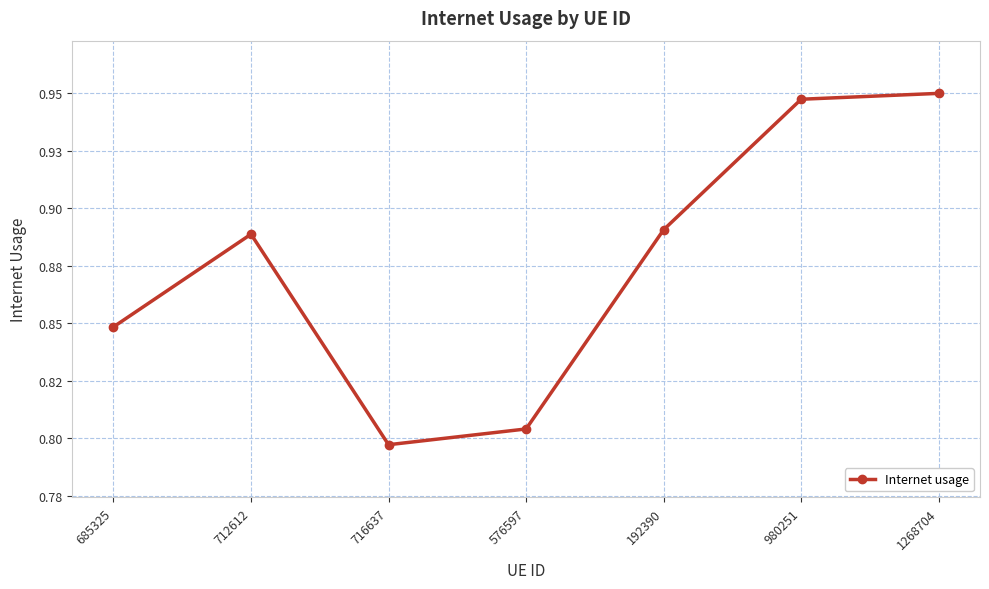

What is the label of the 3rd point from the left?

716637